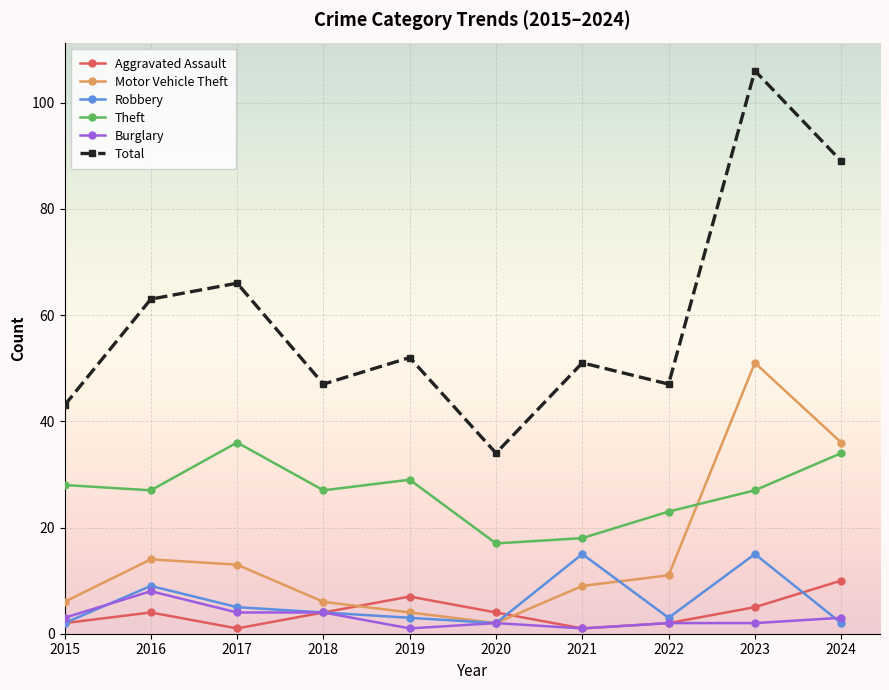

True or false: Burglary and Total intersect in this chart.

False